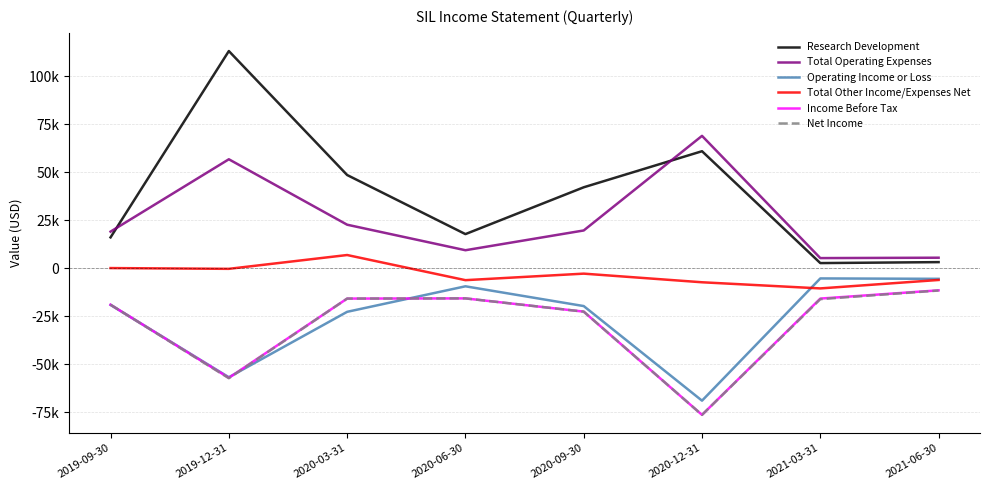

What is the value of the Total Operating Expenses point at the 4th from the left?

9400